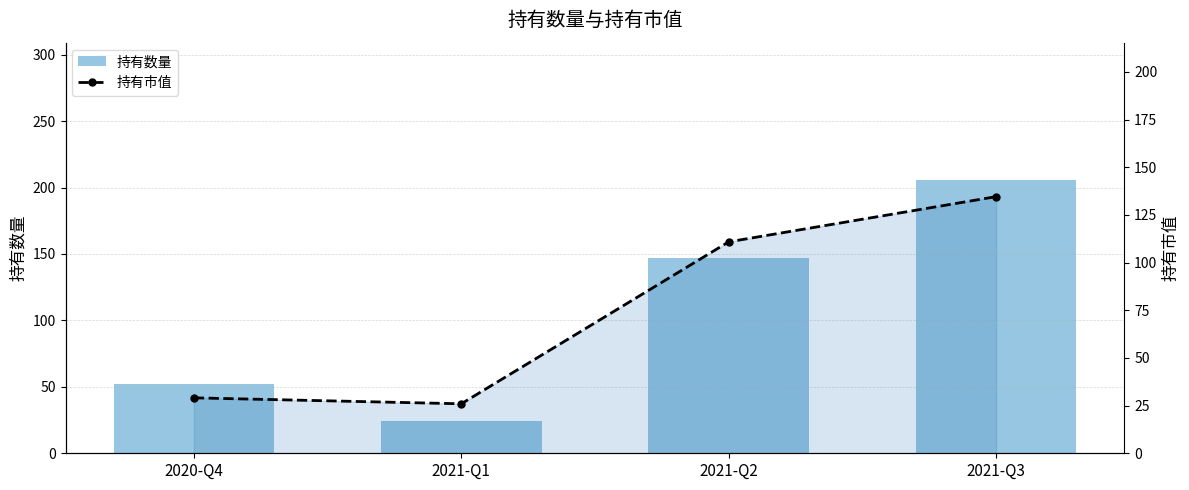

Rank the series by their average value, from highest to lowest.

持有数量, 持有市值